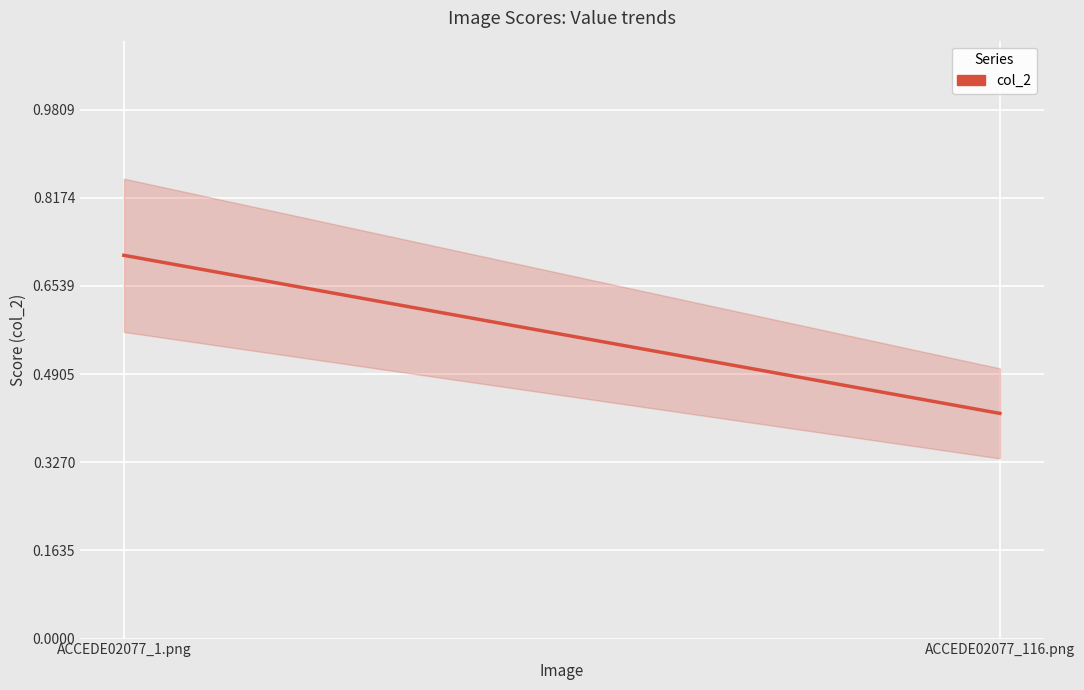

Reading left to right, list all the values displayed in this chart.

0.7	0.4